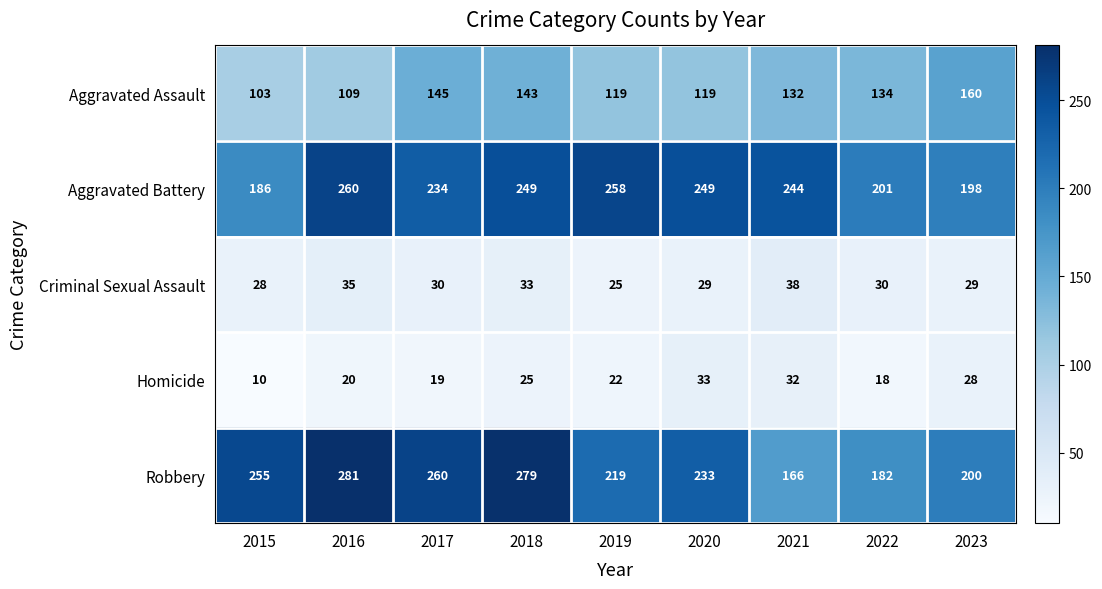

Is it true that Robbery equals 279 at 2018?

True